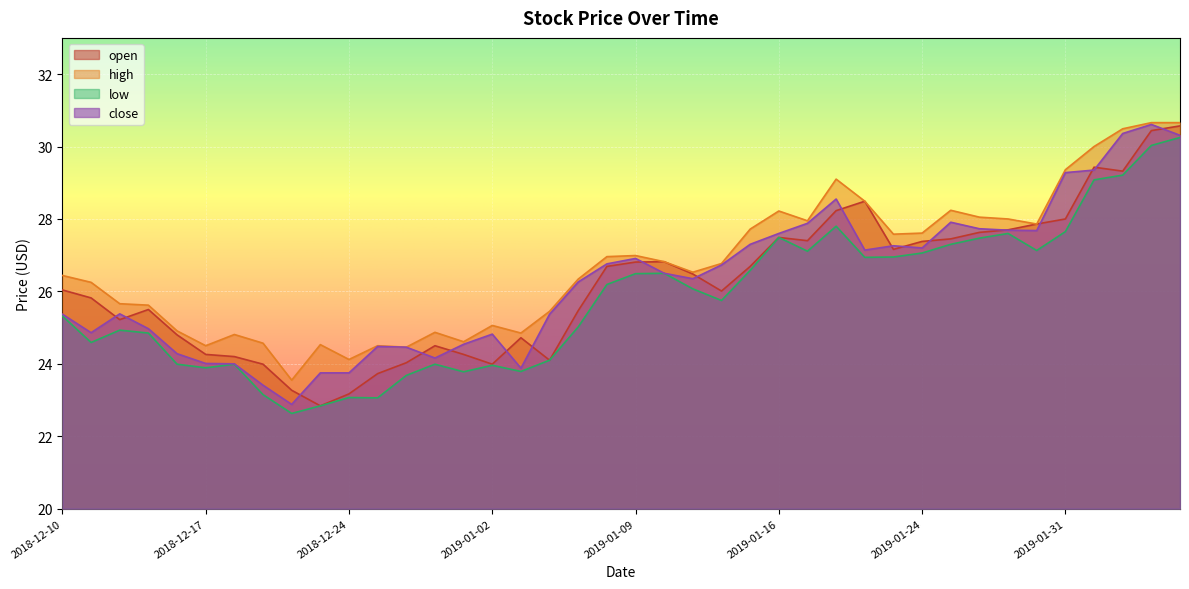

Rank the categories by close value from highest to lowest.

2019-02-05, 2019-02-04, 2019-02-06, 2019-02-01, 2019-01-31, 2019-01-18, 2019-01-25, 2019-01-17, 2019-01-28, 2019-01-29, 2019-01-30, 2019-01-16, 2019-01-15, 2019-01-23, 2019-01-24, 2019-01-22, 2019-01-09, 2019-01-08, 2019-01-14, 2019-01-10, 2019-01-11, 2019-01-07, 2018-12-12, 2018-12-10, 2019-01-04, 2018-12-13, 2018-12-11, 2019-01-02, 2018-12-31, 2018-12-26, 2018-12-27, 2018-12-14, 2018-12-28, 2018-12-17, 2018-12-18, 2019-01-03, 2018-12-21, 2018-12-24, 2018-12-19, 2018-12-20